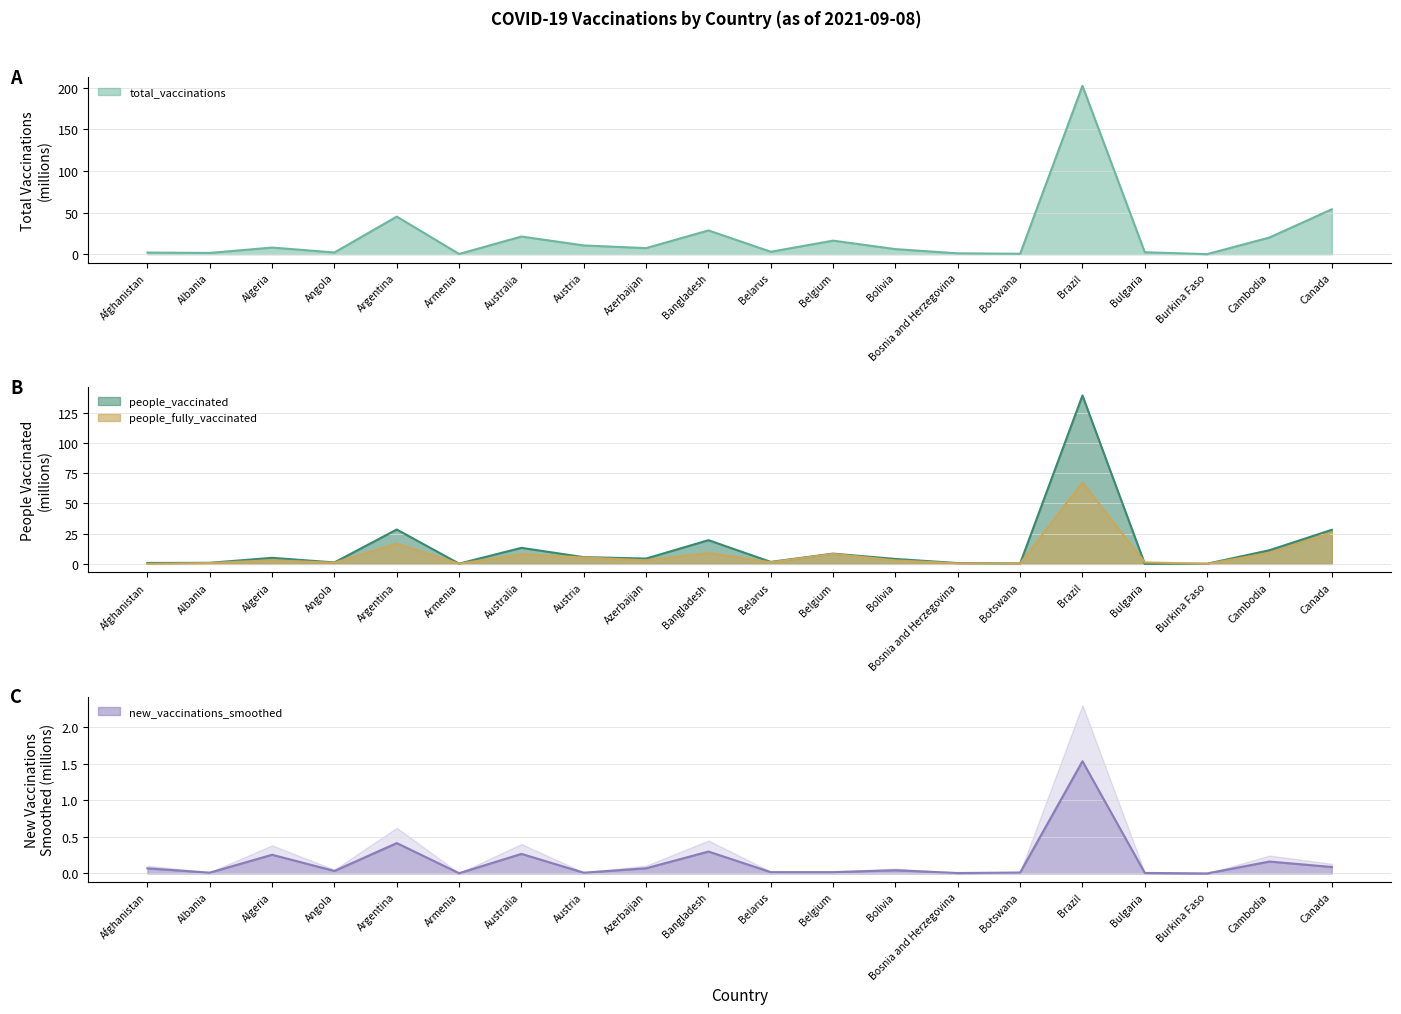

The value of people_fully_vaccinated at Algeria is 3.0. True or false?

True